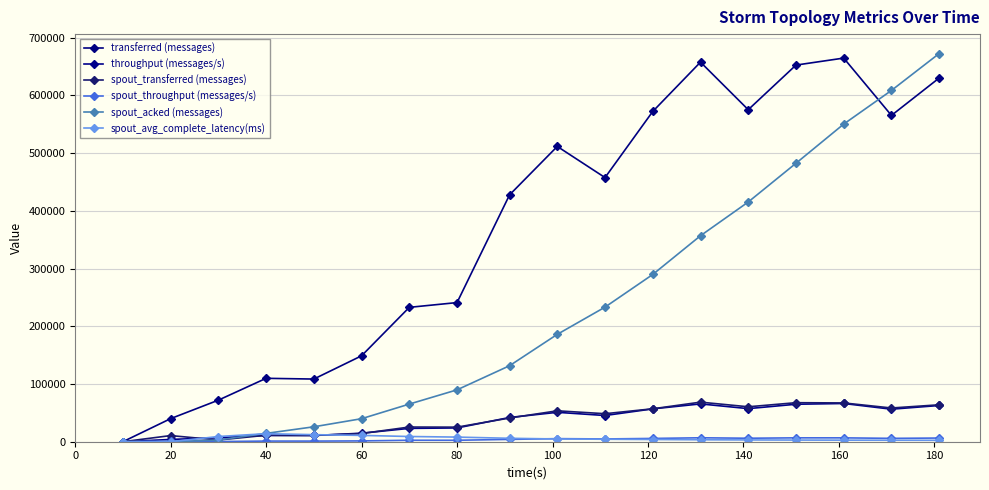

After their last crossing, which series has the higher values: spout_avg_complete_latency(ms) or spout_acked (messages)?

spout_acked (messages)